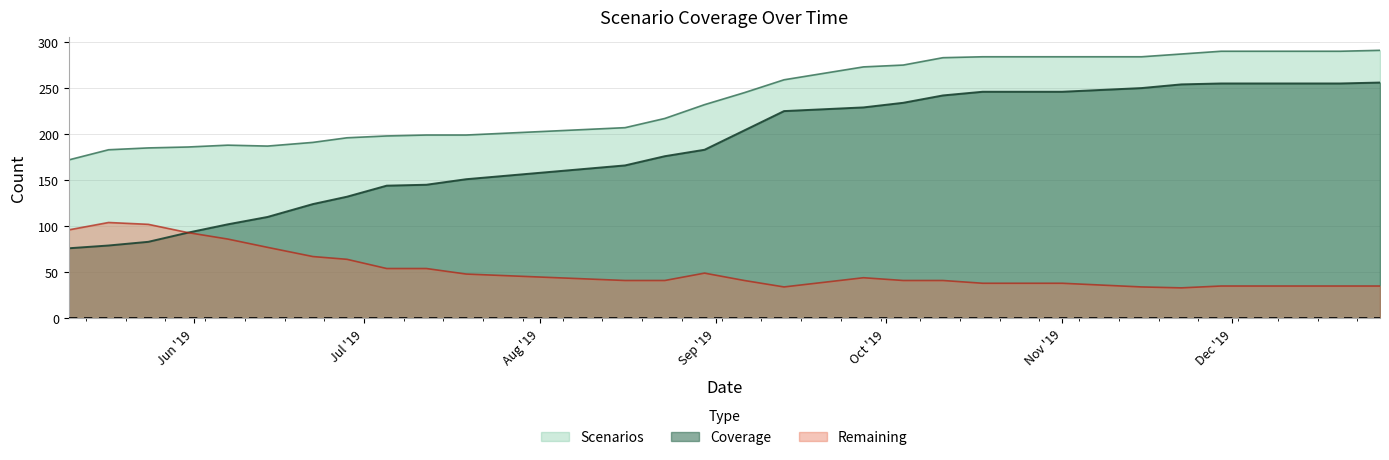

List the series in order of their overall mean, highest first.

Scenarios, Coverage, Remaining